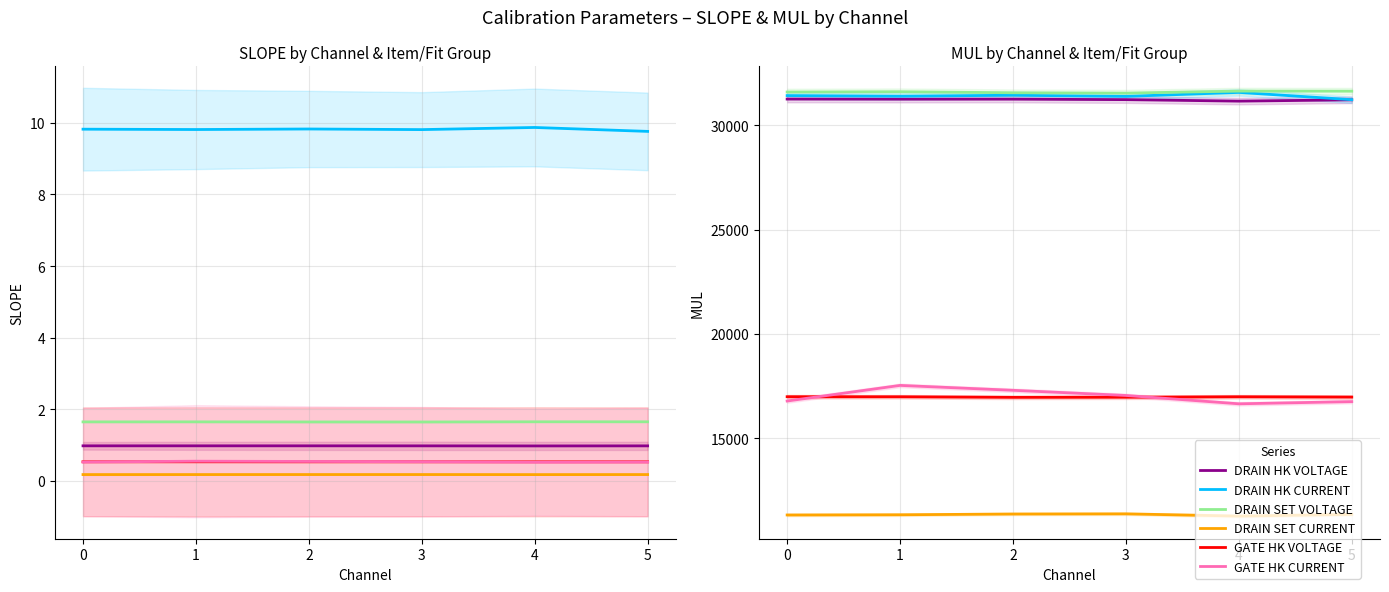

True or false: DRAIN SET VOLTAGE has a value of 31551 at 3.

True